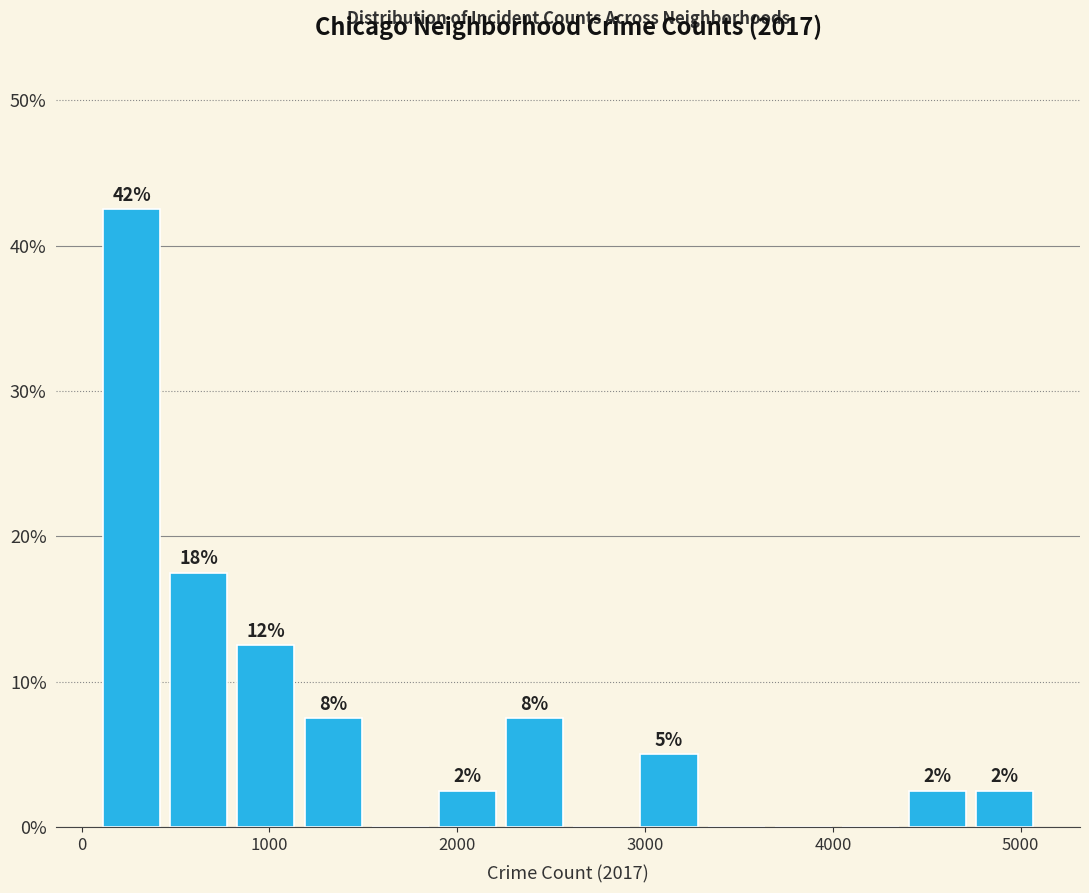

Read against the x-axis, roughly where is the centre of the tallest bar?

300